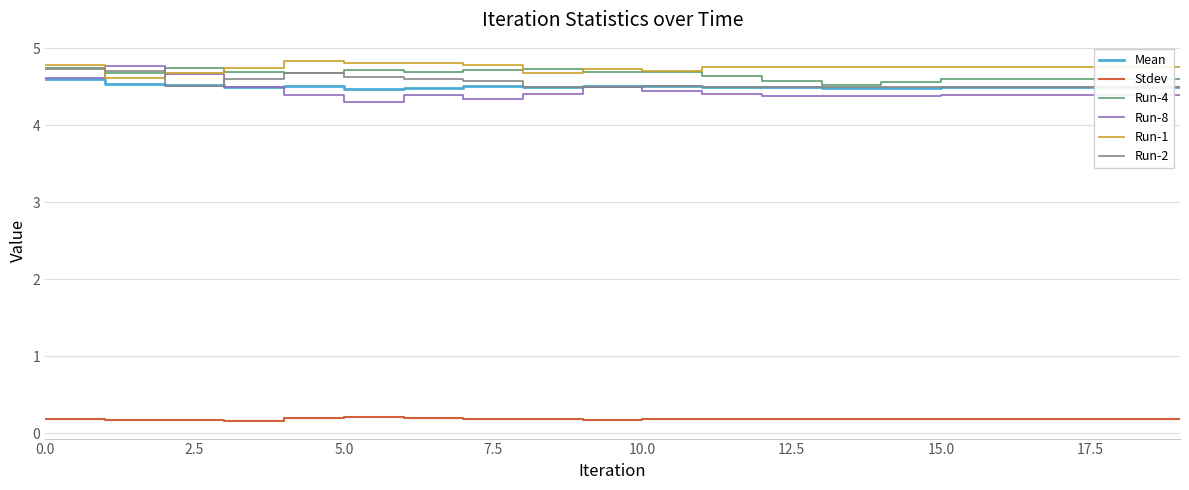

How many Run-2 values are between 4 and 5?

20